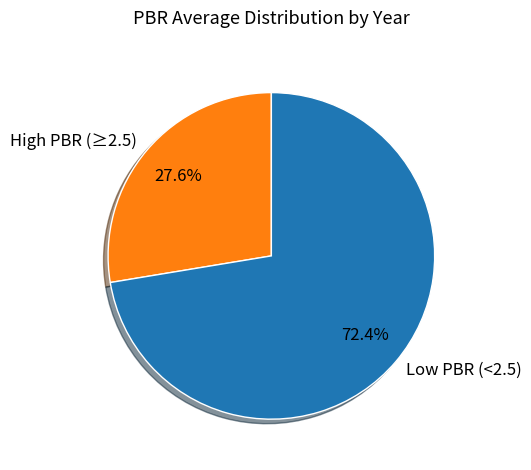

Does any single category account for the majority?

Yes